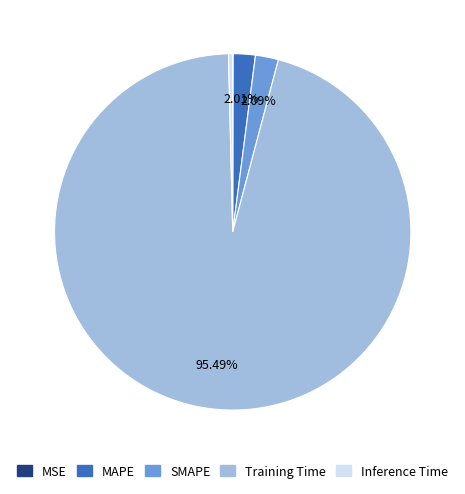

True or false: SMAPE accounts for 14% of the total.

False